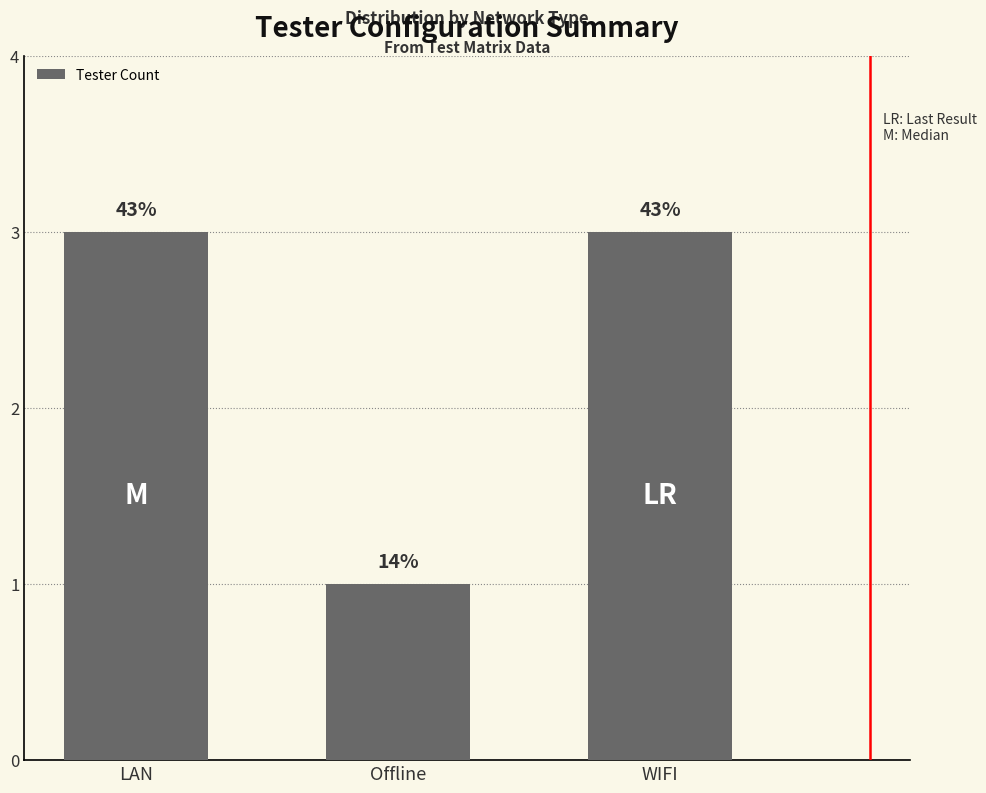

How many values are between 1 and 3?

3